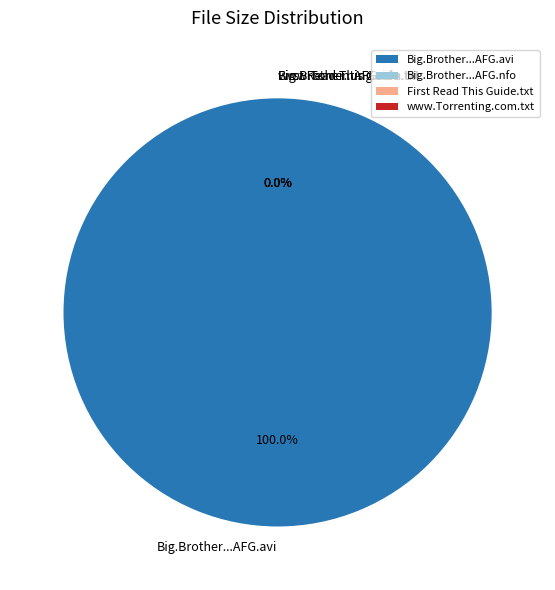

Is Big.Brother.UK.S14E06.HDTV.XviD-AFG.nfo the majority of the pie?

No